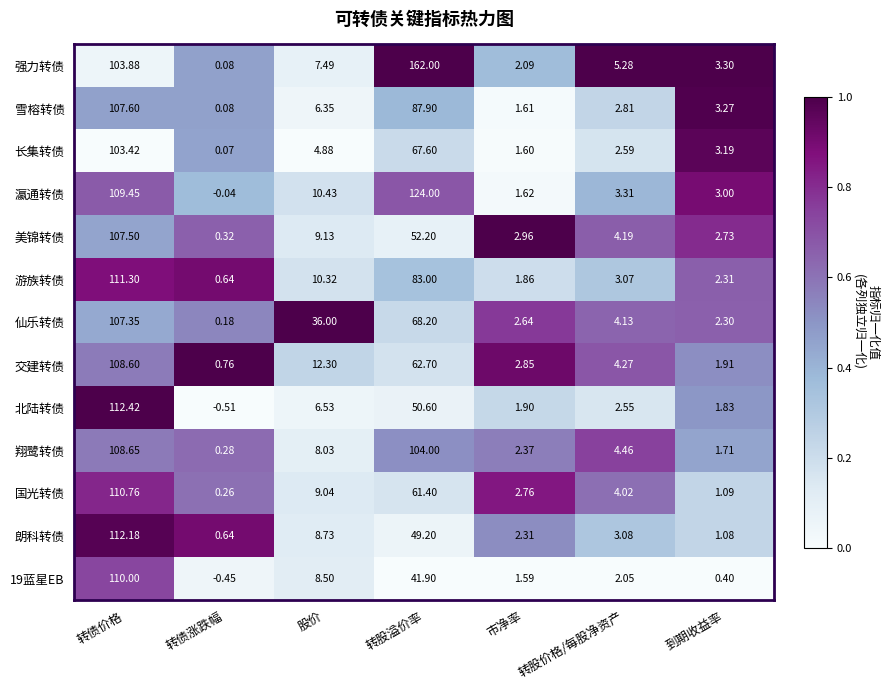

Which category has the lowest value across all series?

转债涨跌幅